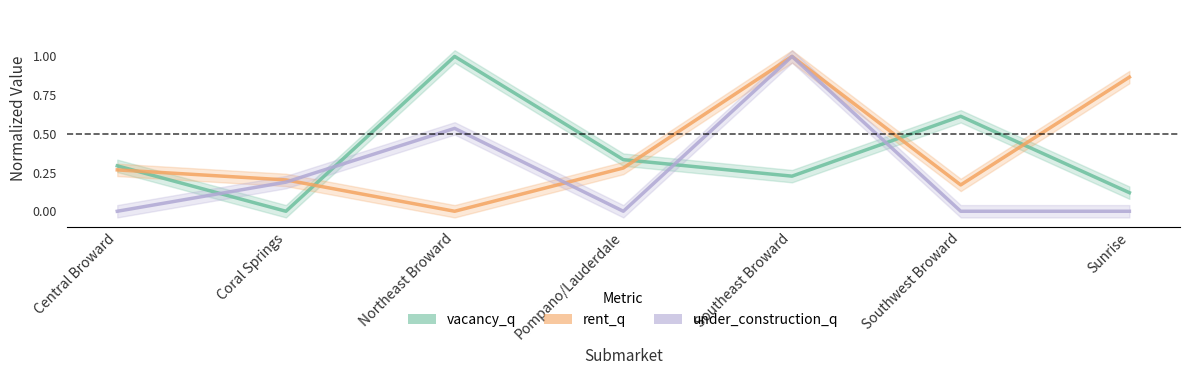

What is the difference between the maximum and second lowest values in the rent_q series?

0.8